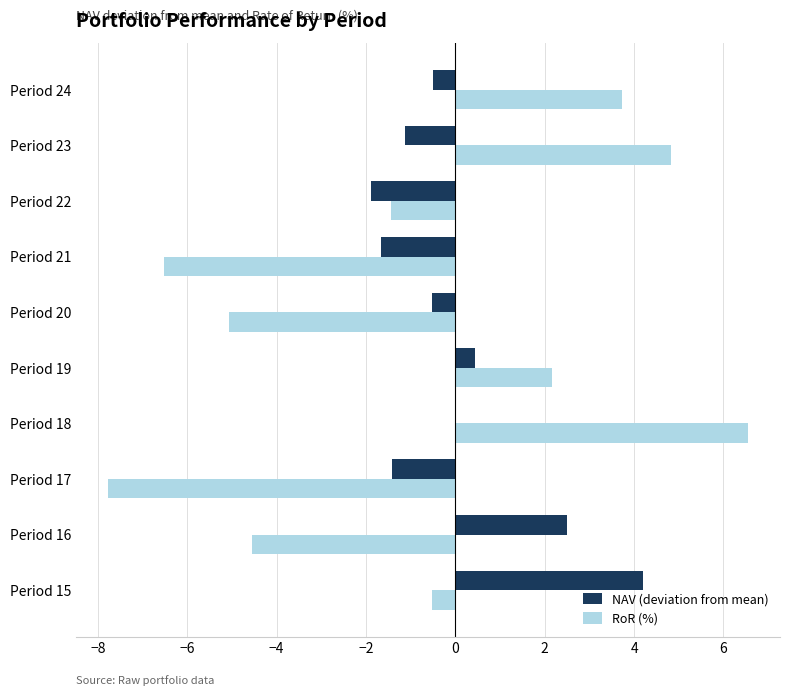

What is the sum of all RoR (%) values?

-8.6